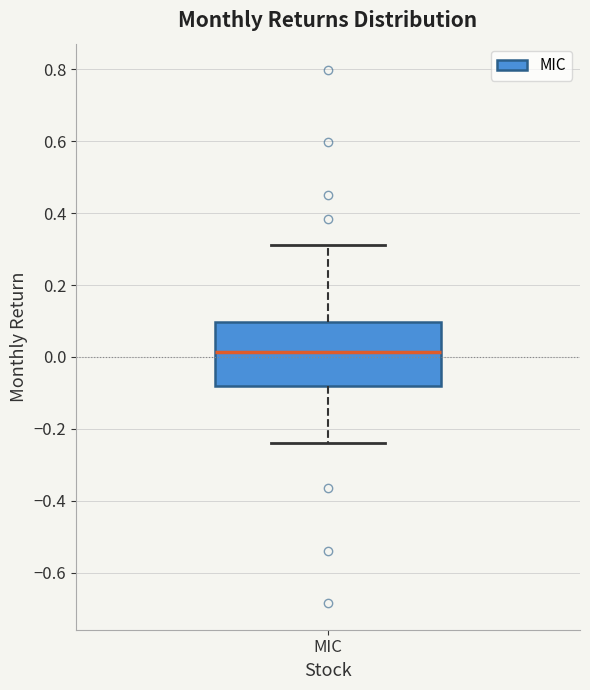

Transcribe this box plot: give where the median line is, the range the box spans, and where the two whiskers end, as read against the y-axis. The values are not printed on the chart, so give them approximately, as read against the axis.

median 0.02, box -0.08 to 0.10, whiskers -0.24 to 0.32